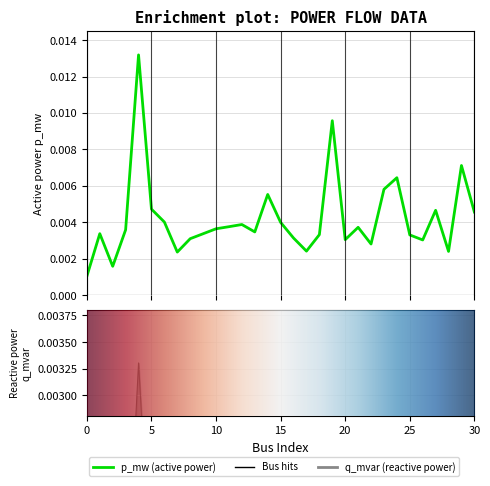

At 6, list the series in order from smallest to largest.

q_mvar, p_mw